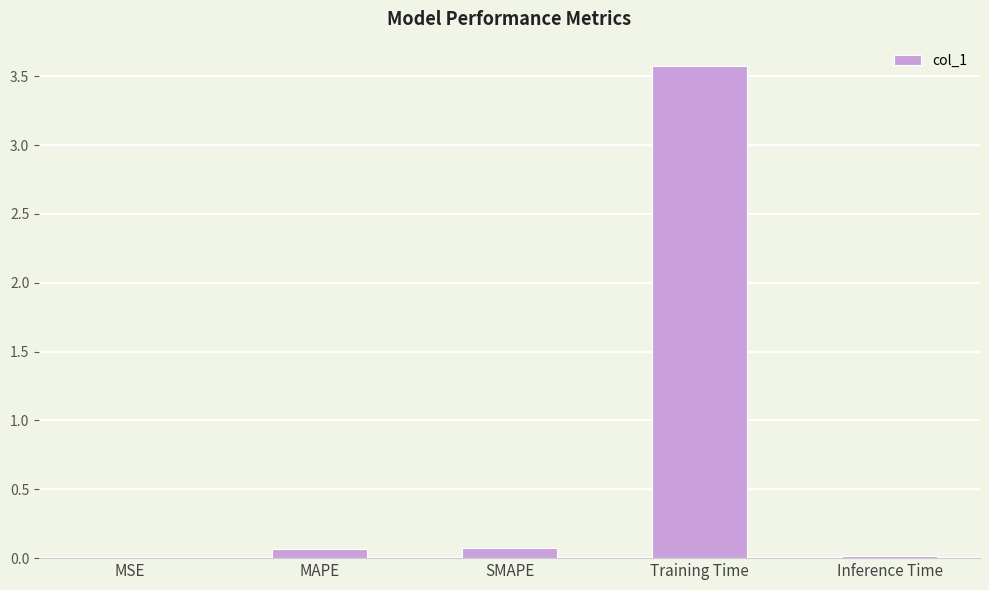

True or false: the data shows 1.4 at Training Time.

False